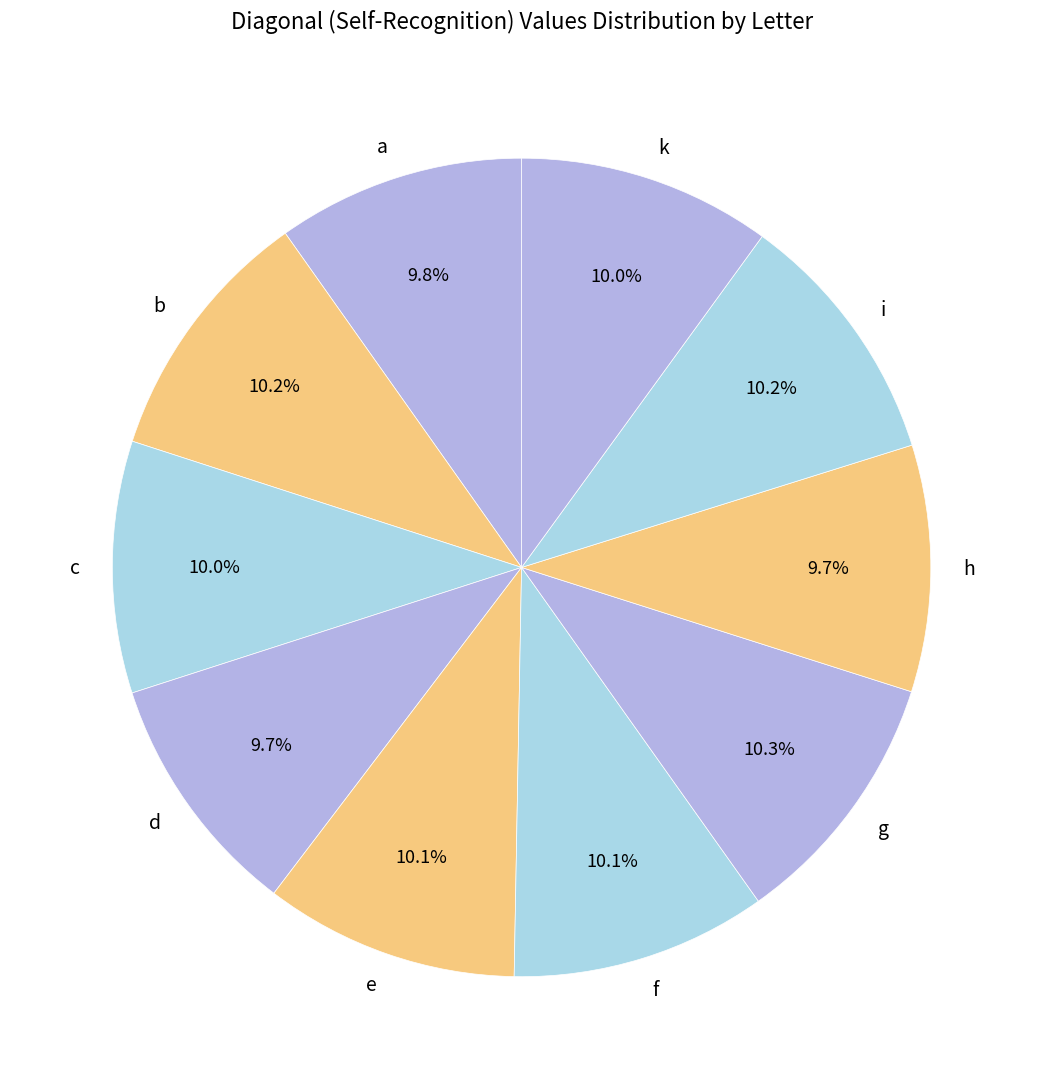

Combined, do b and k account for over 50%?

No